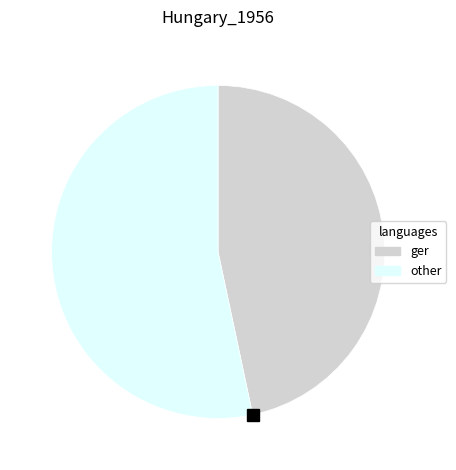

Is there a majority slice in this chart?

Yes